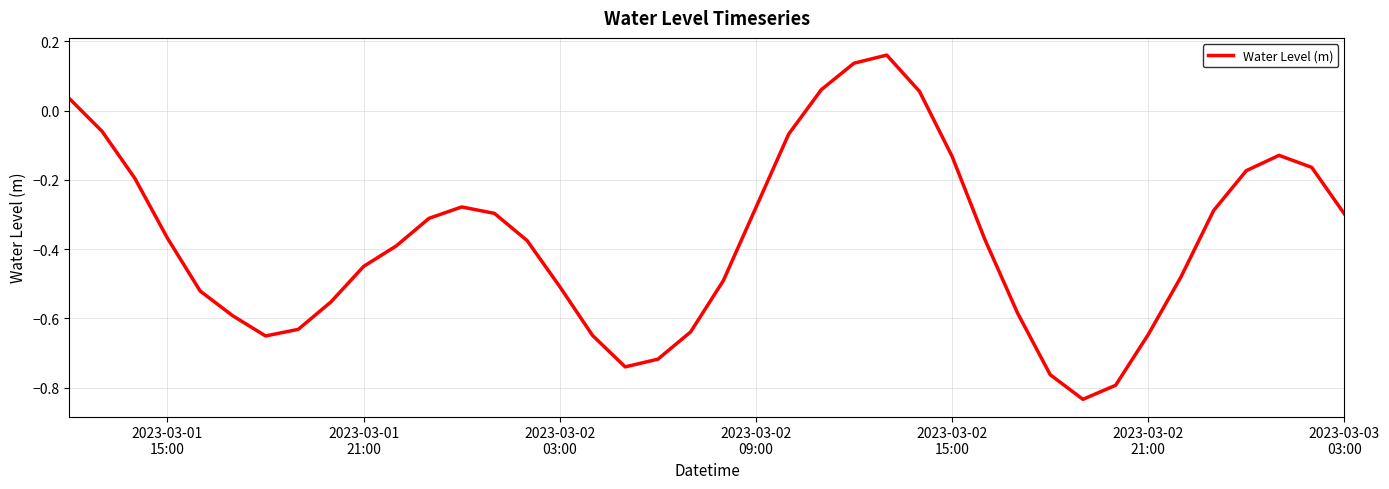

Is this an area chart (filled region under the line)?

No